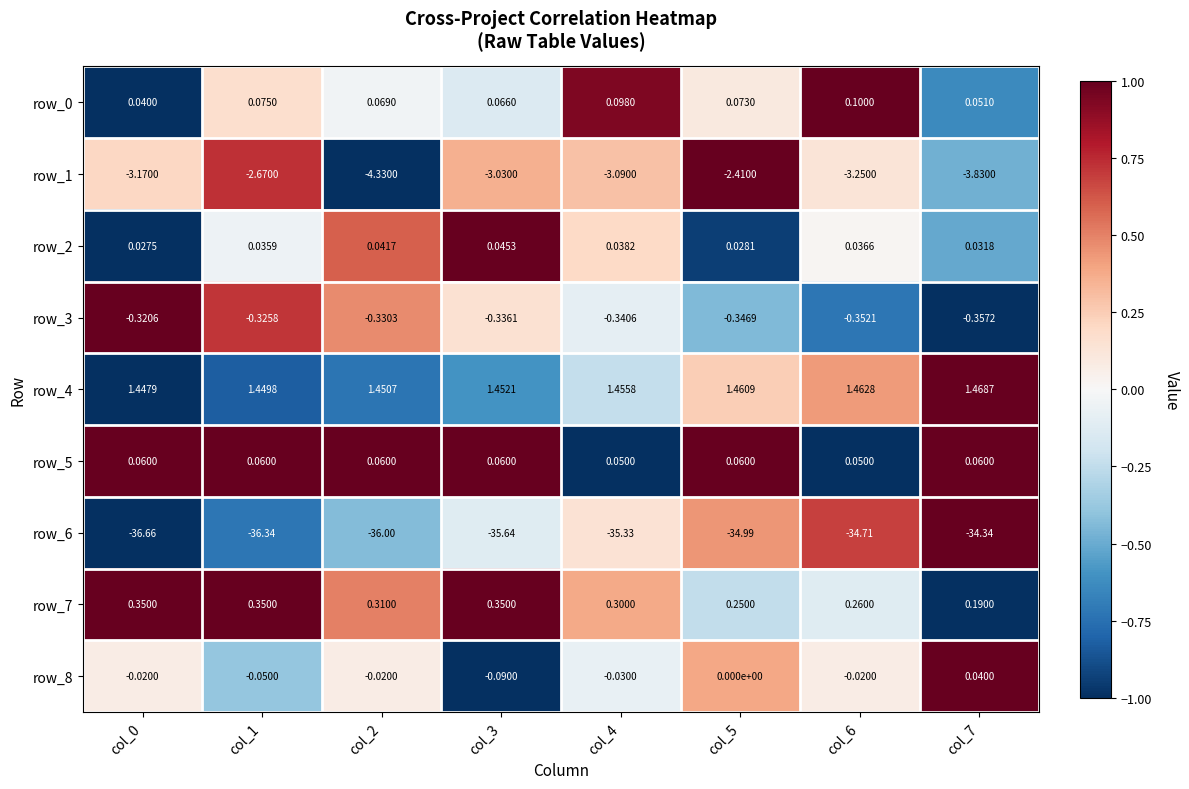

What is the total value across all series at col_3?

-37.1